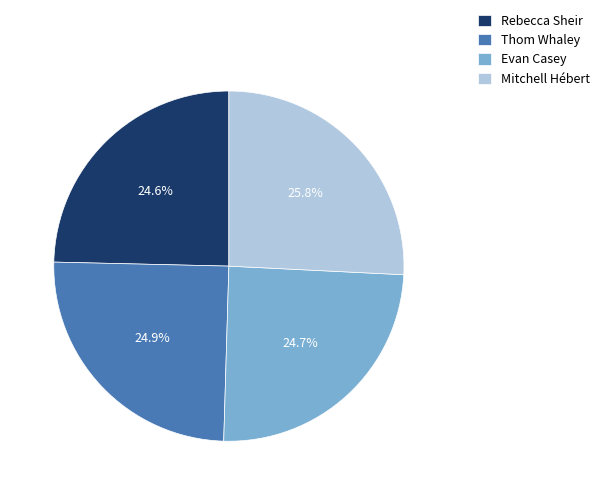

How many slices are in this pie chart?

4